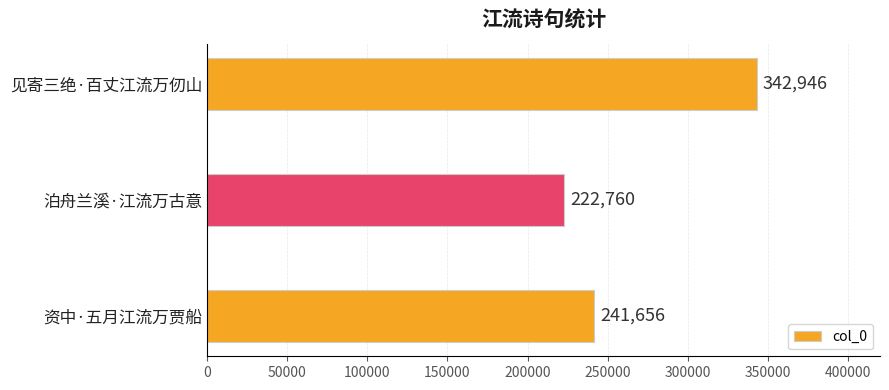

Are the bars grouped side by side (vs. stacked)?

No